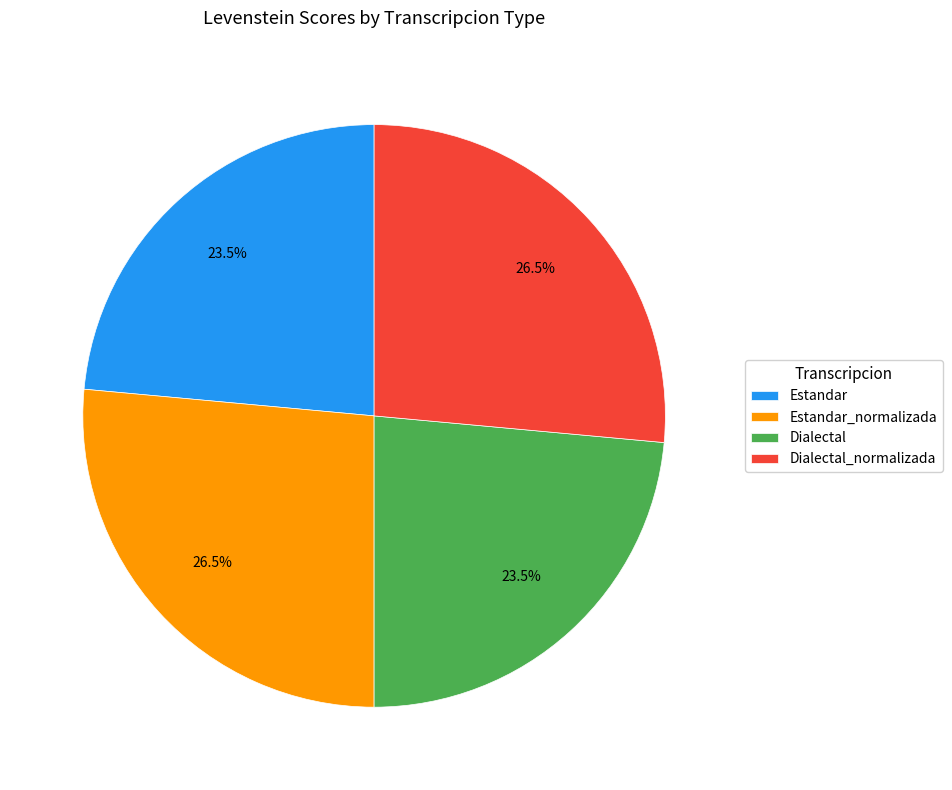

Between Estandar_normalizada and Estandar, which is larger?

Estandar_normalizada